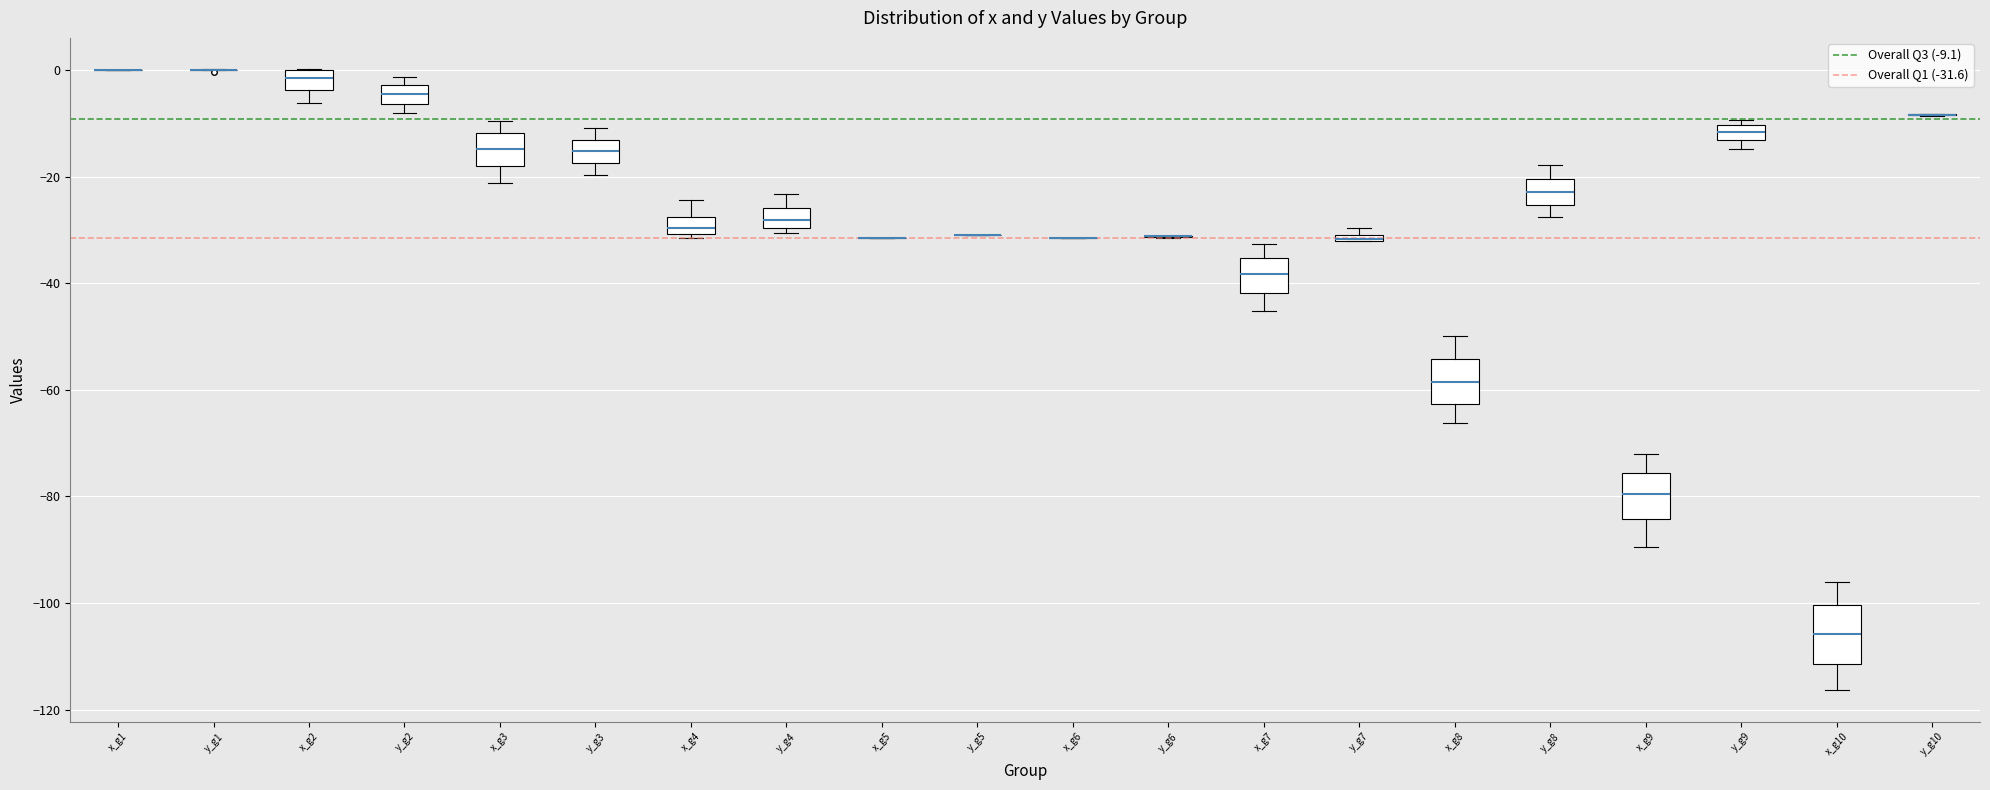

Which box is the tallest, from its lower edge to its upper edge?

x_g10